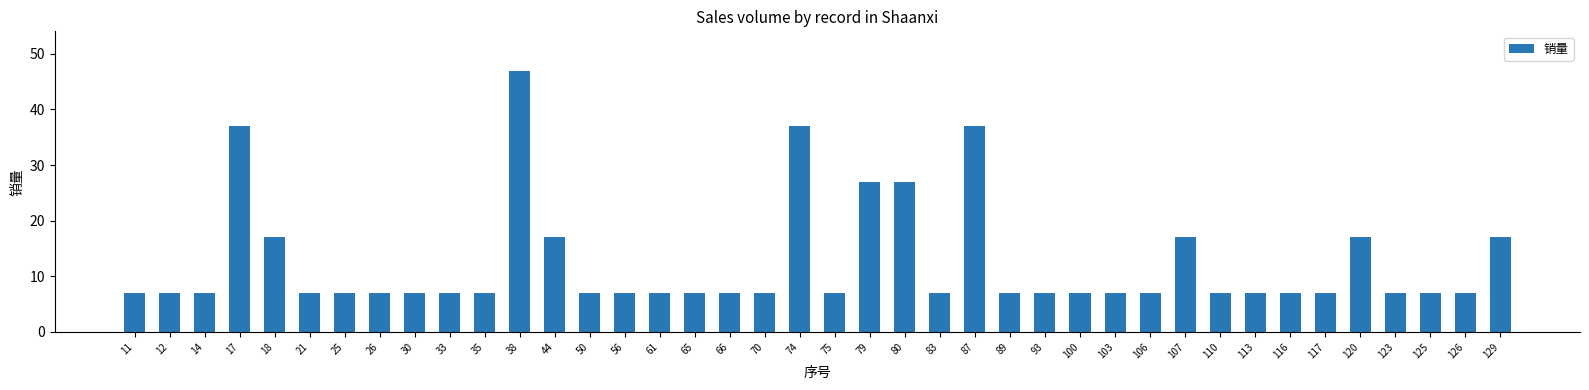

What is the minimum value shown in the chart?

7